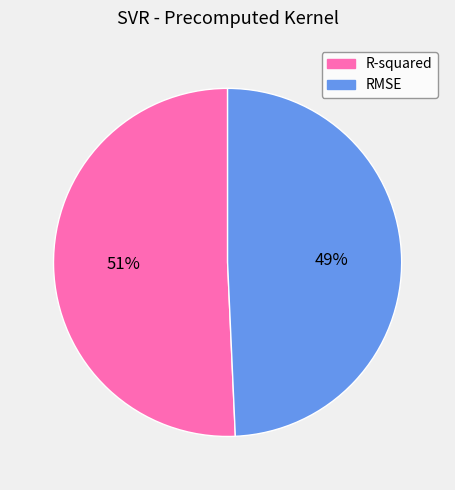

To the nearest percent, what percentage of the pie is RMSE?

49%